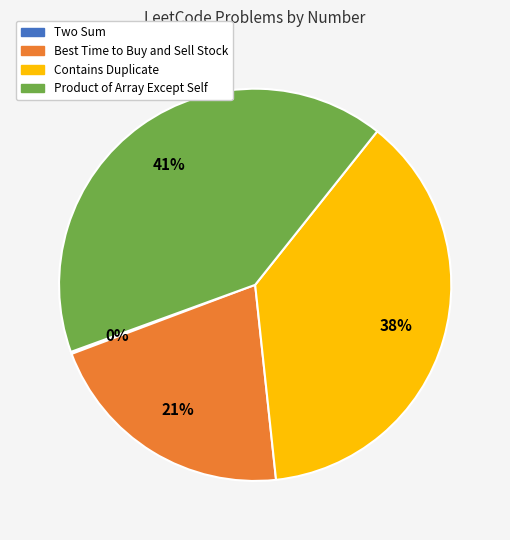

To the nearest percent, what is the difference between the Product of Array Except Self and Best Time to Buy and Sell Stock slice percentages?

20%